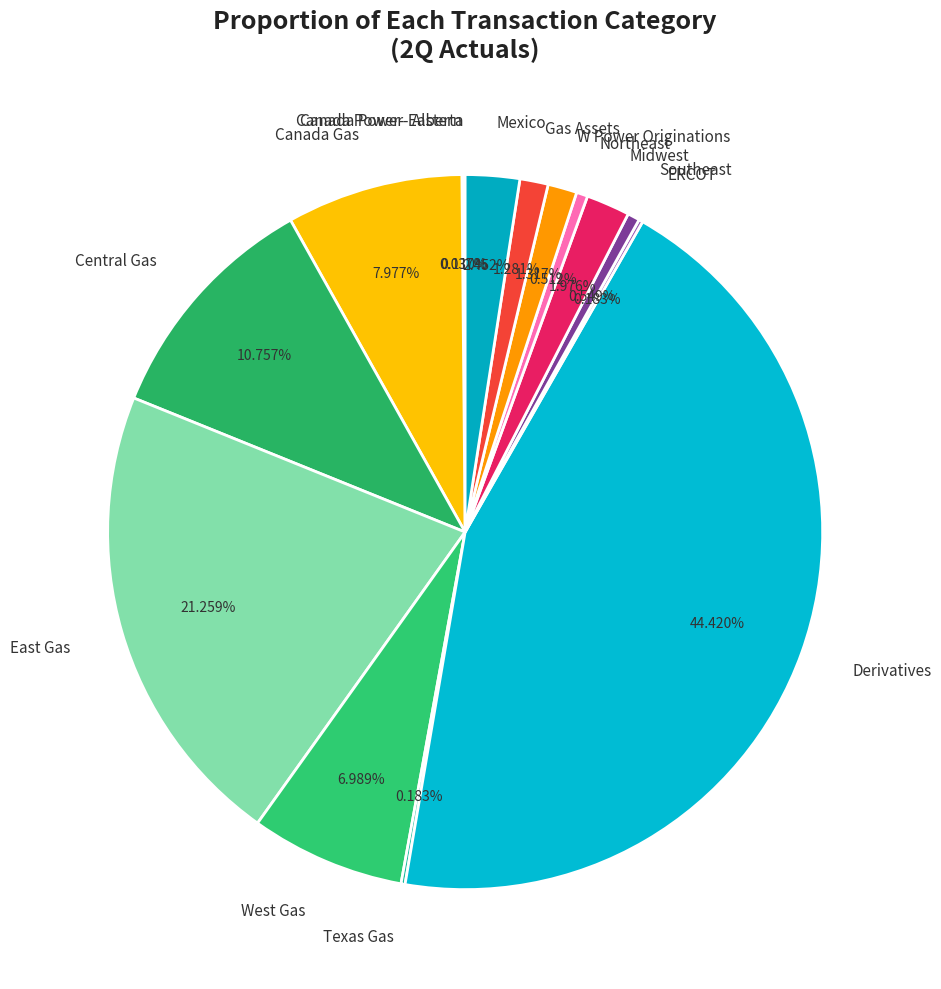

Is it true that Midwest is 11% of the pie?

False